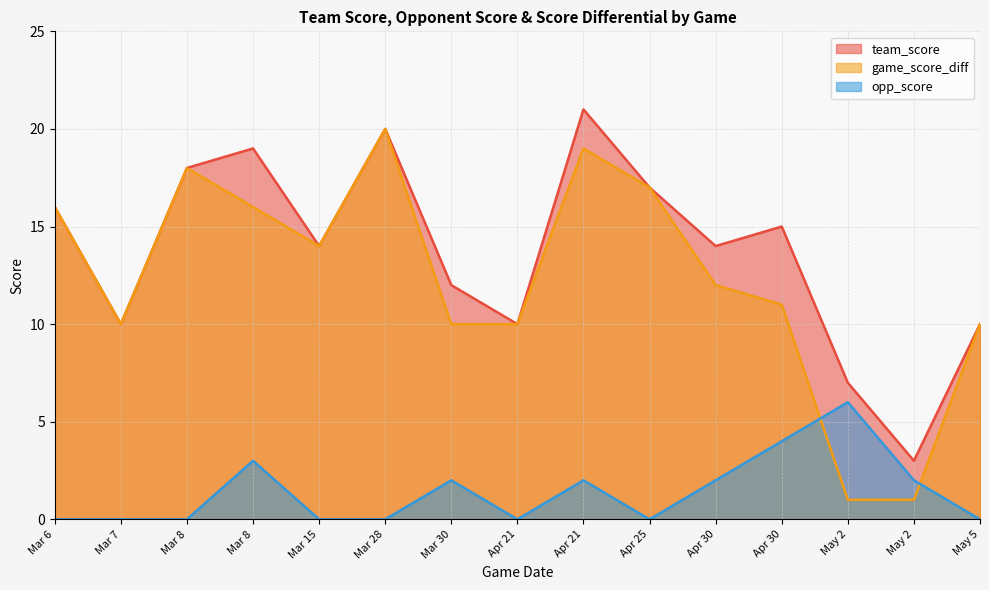

What is the difference between the opp_score values at Apr 21 and Mar 28?

2